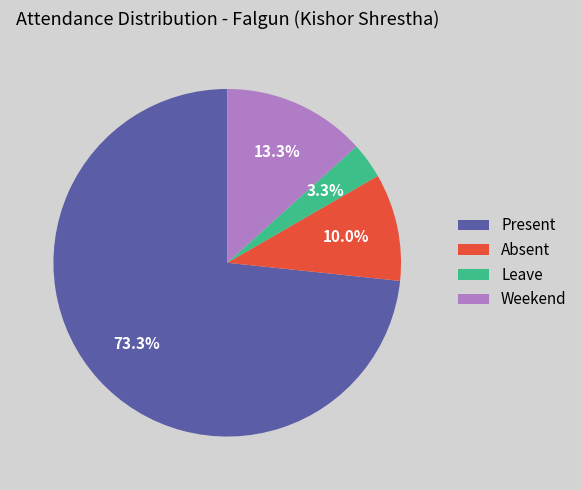

Does any single category account for the majority?

Yes